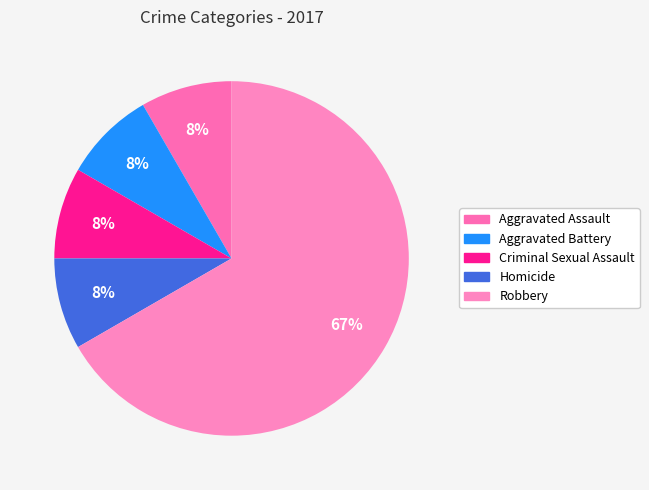

Count the number of slices in the pie.

5